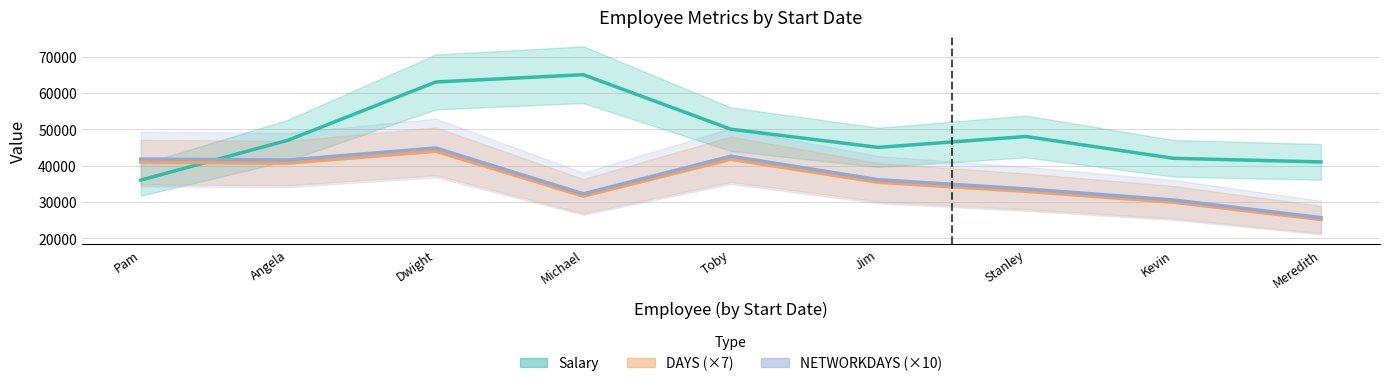

What is the value of the DAYS (×7) point at the 7th from the left?

32900